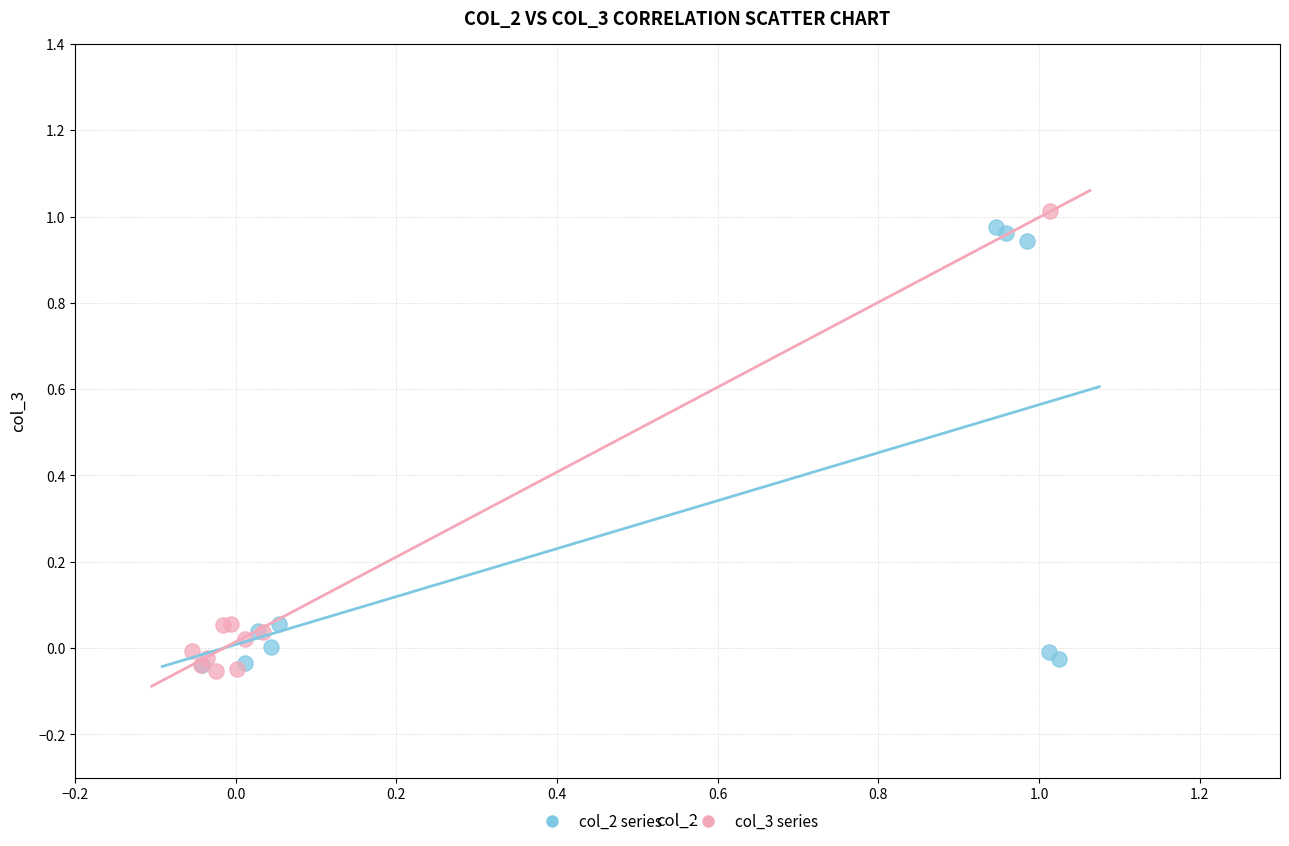

Which series has the widest spread of Y values?

col_3 series